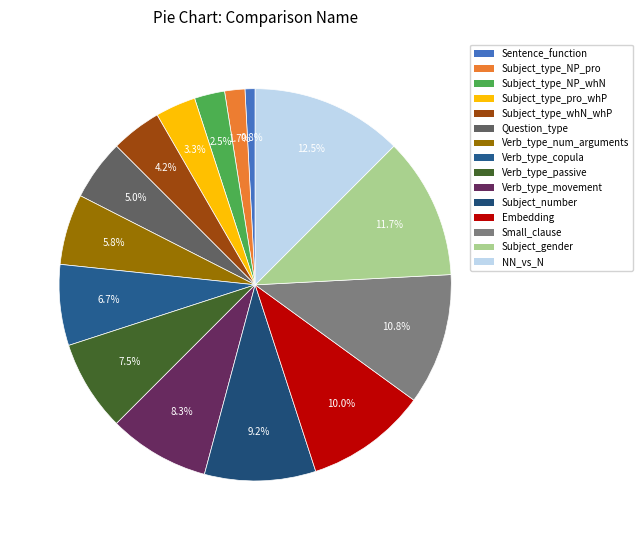

Does Subject_type_pro_whP account for over 50% of the chart?

No